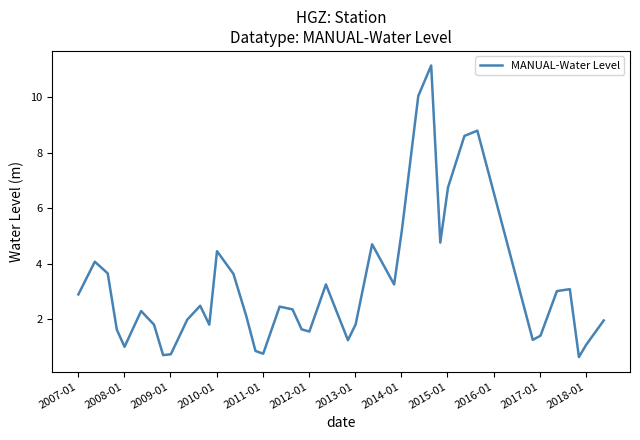

What is the difference between the maximum and minimum values?

10.5